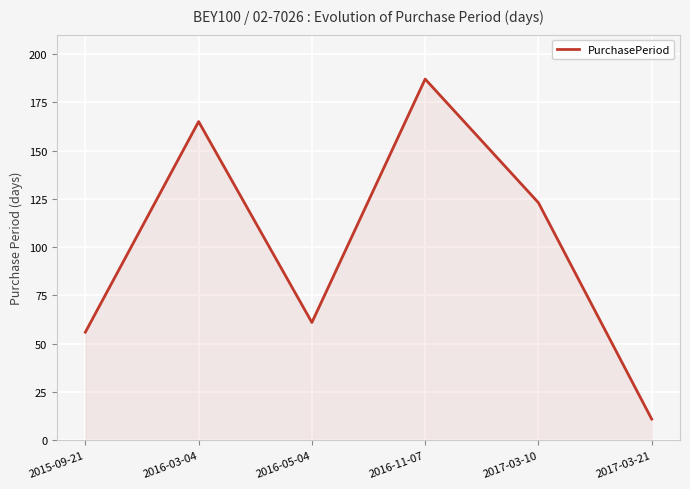

Is it true that the value at 2015-09-21 is 38?

False